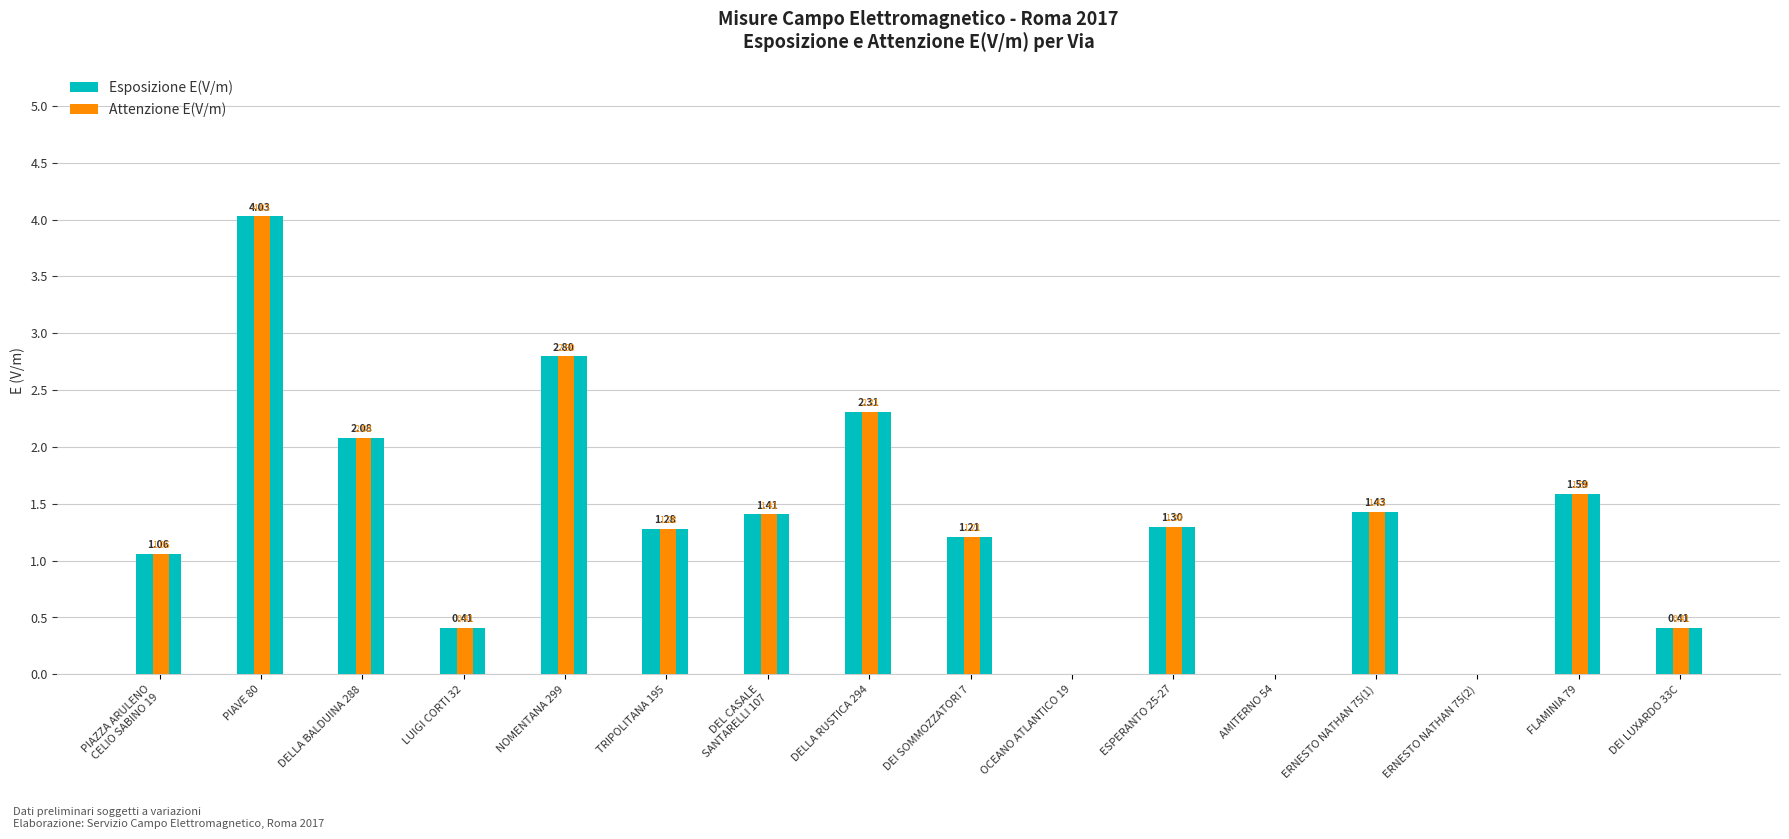

The value of Attenzione E(V/m) at ERNESTO NATHAN 75(2) is -2.1. True or false?

False